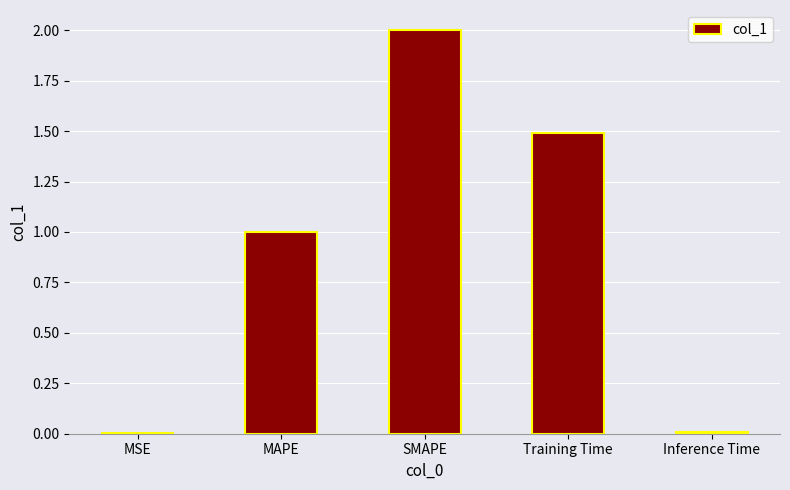

Does the chart contain stacked bars?

No